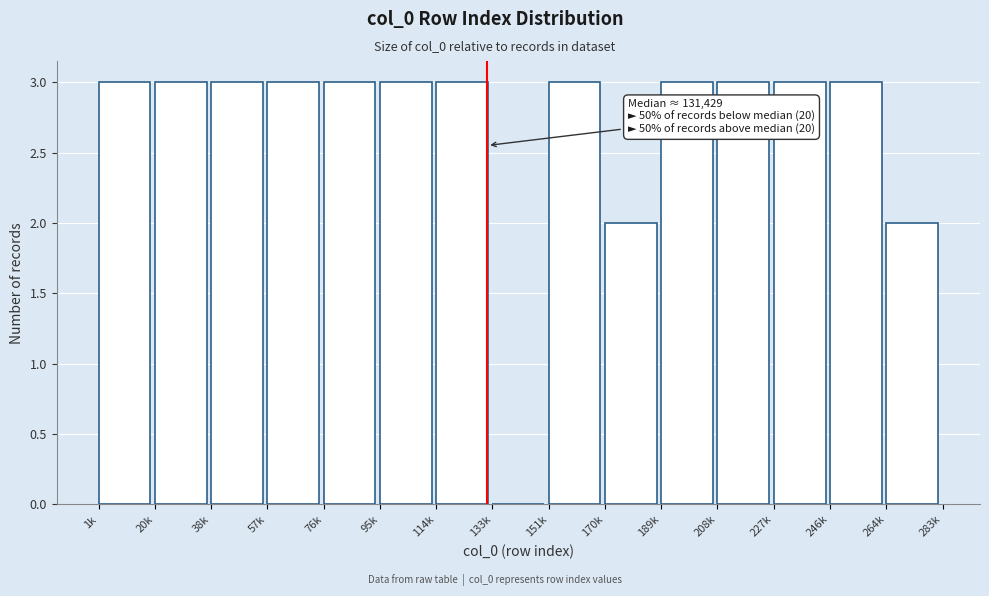

Reading right to left, transcribe all the data shown in this chart.

264k=2	246k=3	227k=3	208k=3	189k=3	170k=2	151k=3	133k=0	114k=3	95k=3	76k=3	57k=3	38k=3	20k=3	1k=3